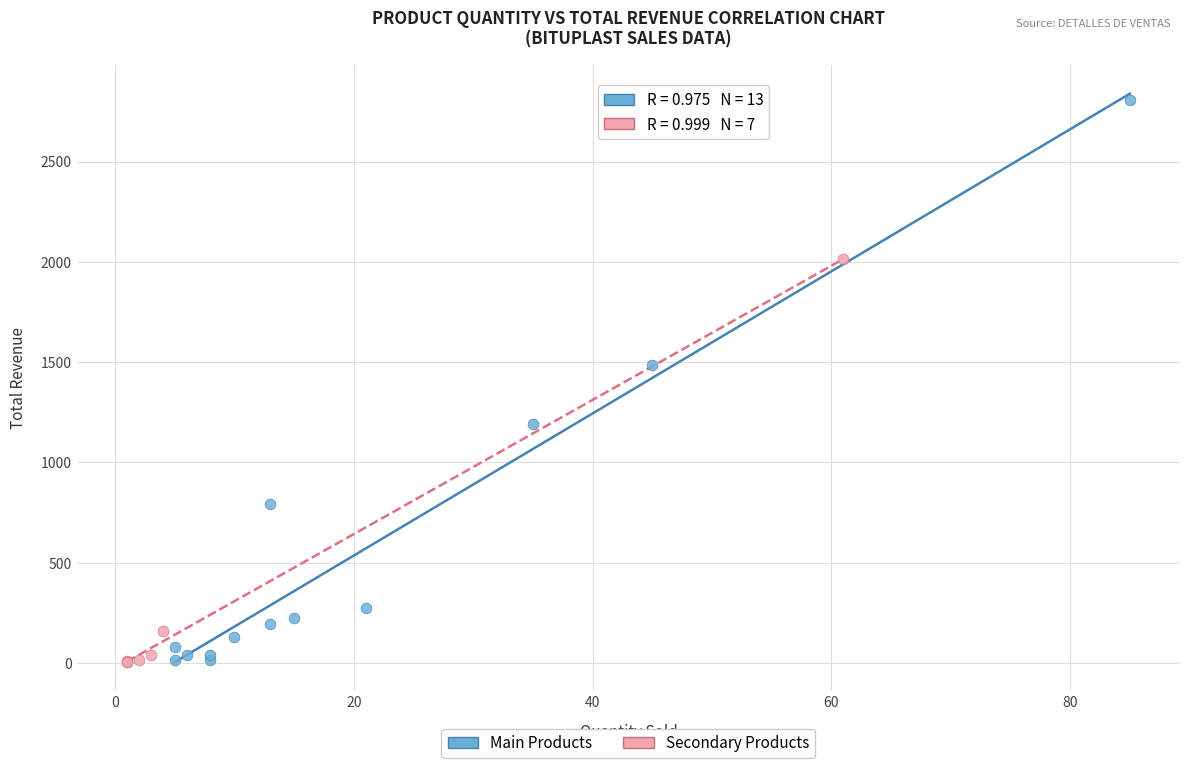

Which series reaches the maximum Y coordinate?

Main Products